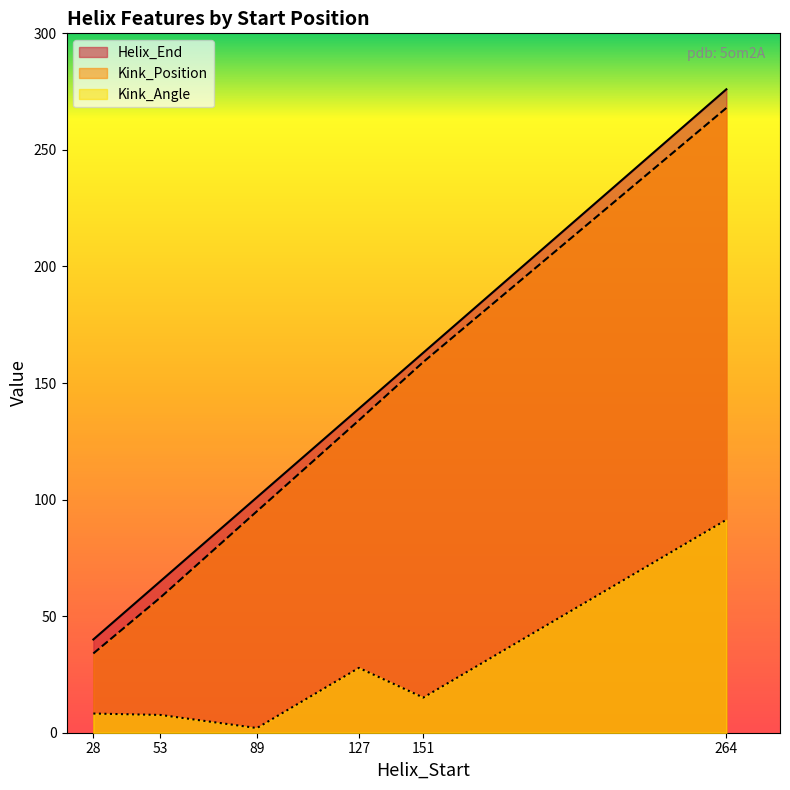

Reading right to left, what are all the values shown in this chart?

Helix_End: 276.0	163.0	139.0	101.0	65.0	40.0
Kink_Position: 268.0	159.0	134.0	95.0	58.0	34.0
Kink_Angle: 91.3	15.1	27.8	2.0	7.6	8.2